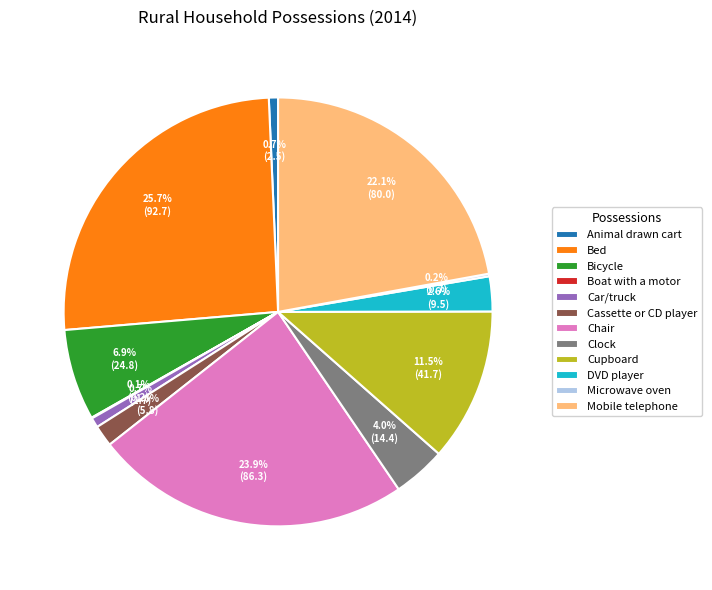

True or false: Bicycle accounts for 1% of the total.

False